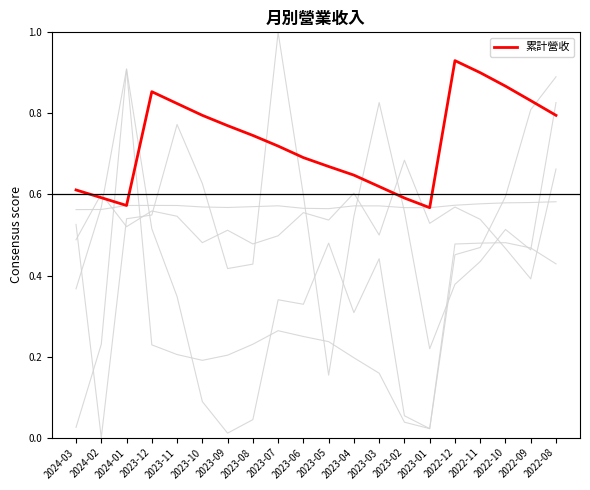

Reading left to right, list all the values displayed in this chart.

單月營收: 2024-03=0.6	2024-02=0.6	2024-01=0.6	2023-12=0.6	2023-11=0.6	2023-10=0.6	2023-09=0.6	2023-08=0.6	2023-07=0.6	2023-06=0.6	2023-05=0.6	2023-04=0.6	2023-03=0.6	2023-02=0.6	2023-01=0.6	2022-12=0.6	2022-11=0.6	2022-10=0.6	2022-09=0.6	2022-08=0.6
漲跌(%): 2024-03=0.5	2024-02=0.6	2024-01=0.5	2023-12=0.6	2023-11=0.5	2023-10=0.5	2023-09=0.5	2023-08=0.5	2023-07=0.5	2023-06=0.6	2023-05=0.5	2023-04=0.6	2023-03=0.5	2023-02=0.7	2023-01=0.5	2022-12=0.6	2022-11=0.5	2022-10=0.5	2022-09=0.4	2022-08=0.7
年增(%): 2024-03=0.0	2024-02=0.2	2024-01=0.9	2023-12=0.5	2023-11=0.3	2023-10=0.1	2023-09=0.0	2023-08=0.0	2023-07=0.3	2023-06=0.3	2023-05=0.5	2023-04=0.3	2023-03=0.4	2023-02=0.1	2023-01=0.0	2022-12=0.5	2022-11=0.5	2022-10=0.6	2022-09=0.8	2022-08=0.9
月增(%): 2024-03=0.5	2024-02=0.0	2024-01=0.5	2023-12=0.5	2023-11=0.8	2023-10=0.6	2023-09=0.4	2023-08=0.4	2023-07=1.0	2023-06=0.6	2023-05=0.2	2023-04=0.5	2023-03=0.8	2023-02=0.6	2023-01=0.2	2022-12=0.4	2022-11=0.4	2022-10=0.5	2022-09=0.5	2022-08=0.8
累計年增(%): 2024-03=0.4	2024-02=0.6	2024-01=0.9	2023-12=0.2	2023-11=0.2	2023-10=0.2	2023-09=0.2	2023-08=0.2	2023-07=0.3	2023-06=0.2	2023-05=0.2	2023-04=0.2	2023-03=0.2	2023-02=0.0	2023-01=0.0	2022-12=0.5	2022-11=0.5	2022-10=0.5	2022-09=0.5	2022-08=0.4
累計營收: 2024-03=0.6	2024-02=0.6	2024-01=0.6	2023-12=0.9	2023-11=0.8	2023-10=0.8	2023-09=0.8	2023-08=0.7	2023-07=0.7	2023-06=0.7	2023-05=0.7	2023-04=0.6	2023-03=0.6	2023-02=0.6	2023-01=0.6	2022-12=0.9	2022-11=0.9	2022-10=0.9	2022-09=0.8	2022-08=0.8